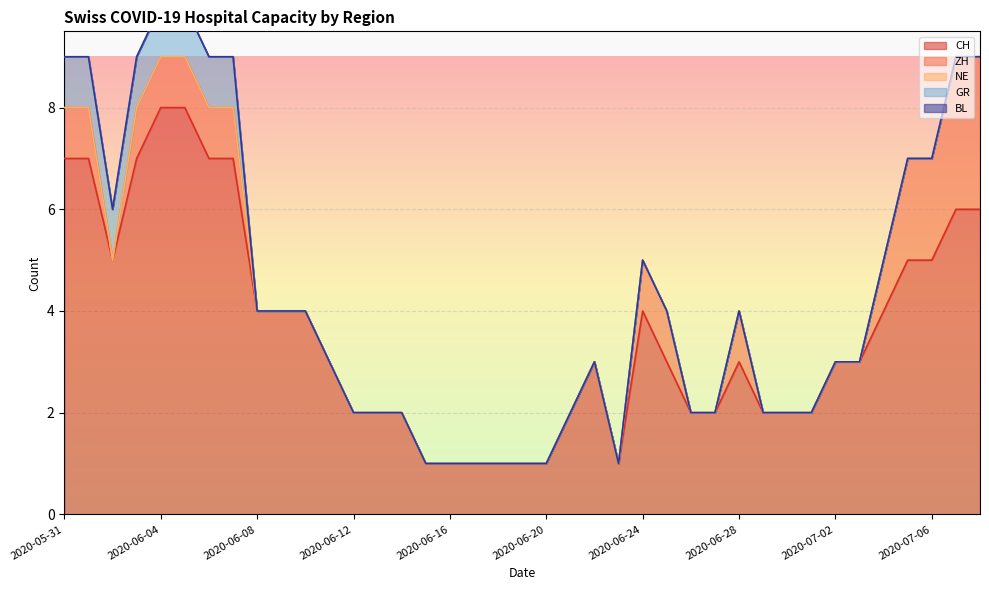

What is the label of the 5th point from the right?

2020-07-04